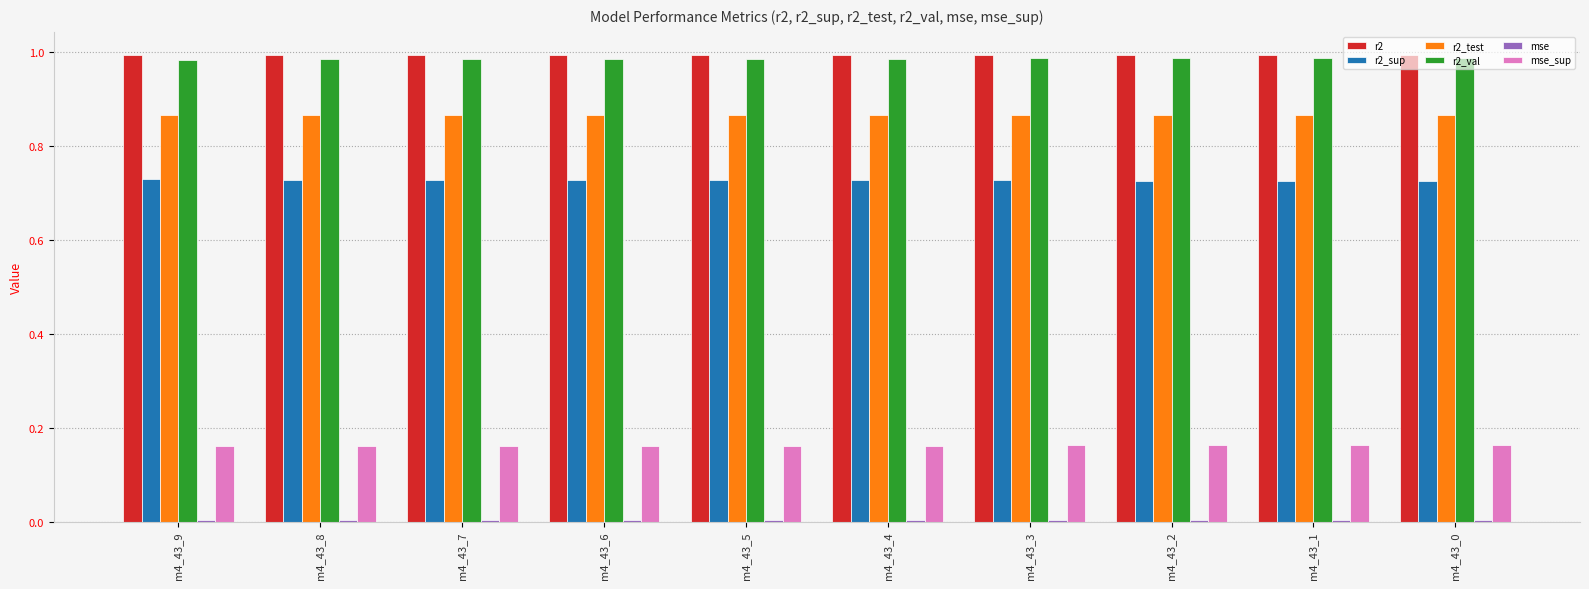

True or false: r2_sup has a value of 0.4 at m4_43_8.

False